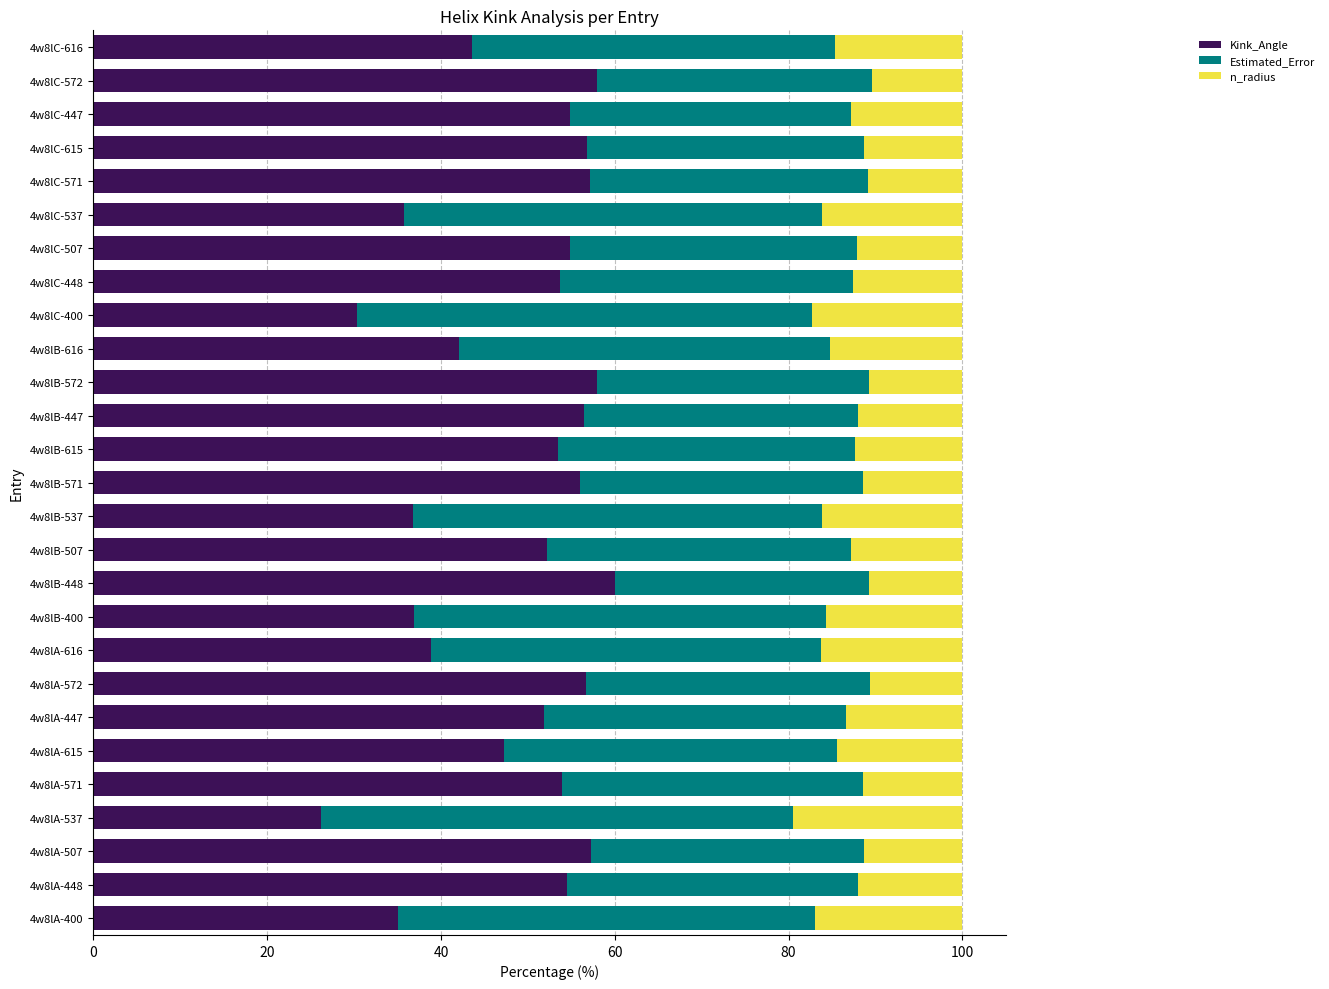

Is it true that Kink_Angle equals 14.1 at 4w8lC-616?

False